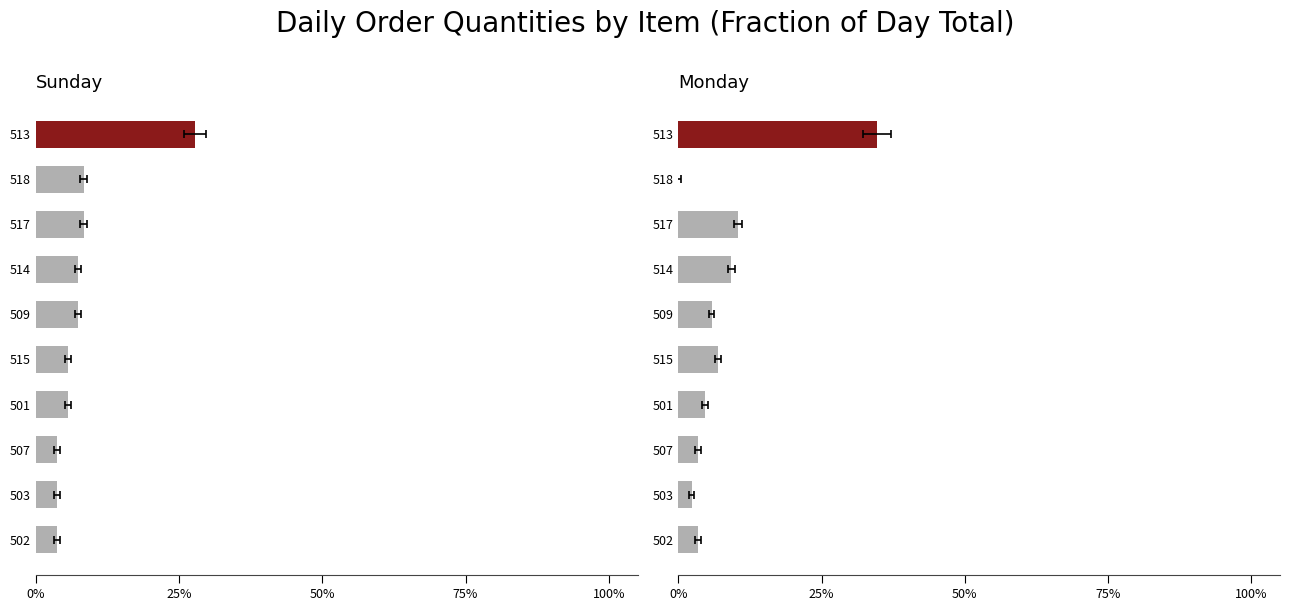

How many values in Monday are above zero?

9